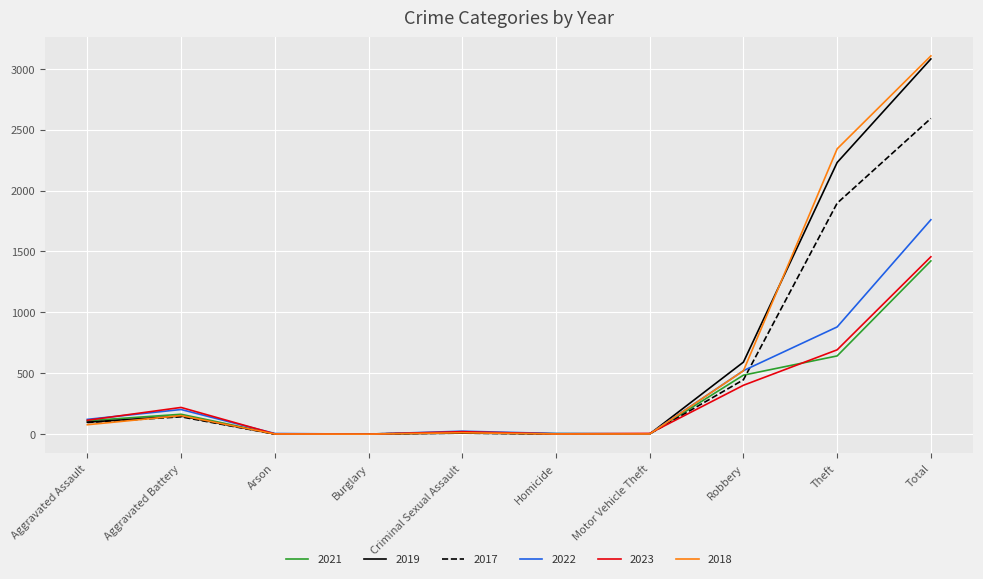

What is the lowest value of the 2019 series?

1